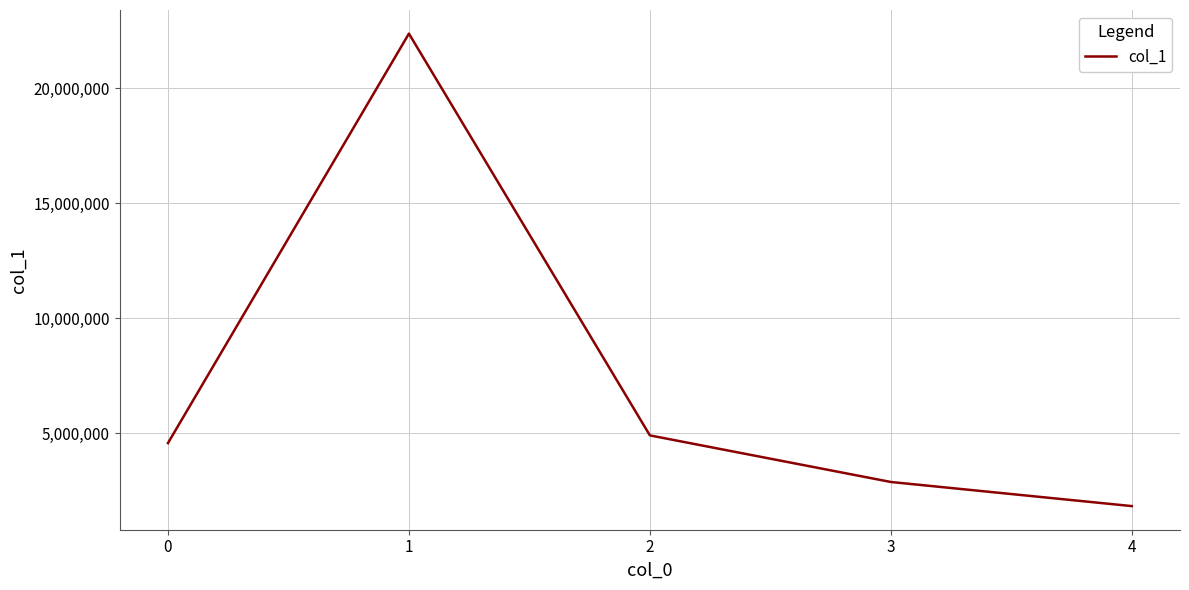

At which category does the data reach its first local peak?

1